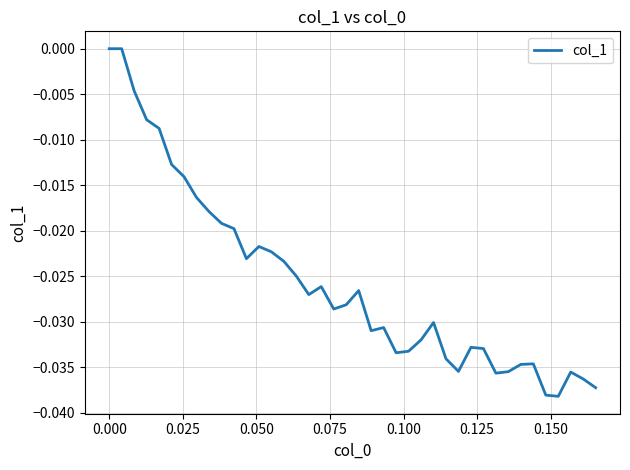

How many lines are shown in the chart?

1